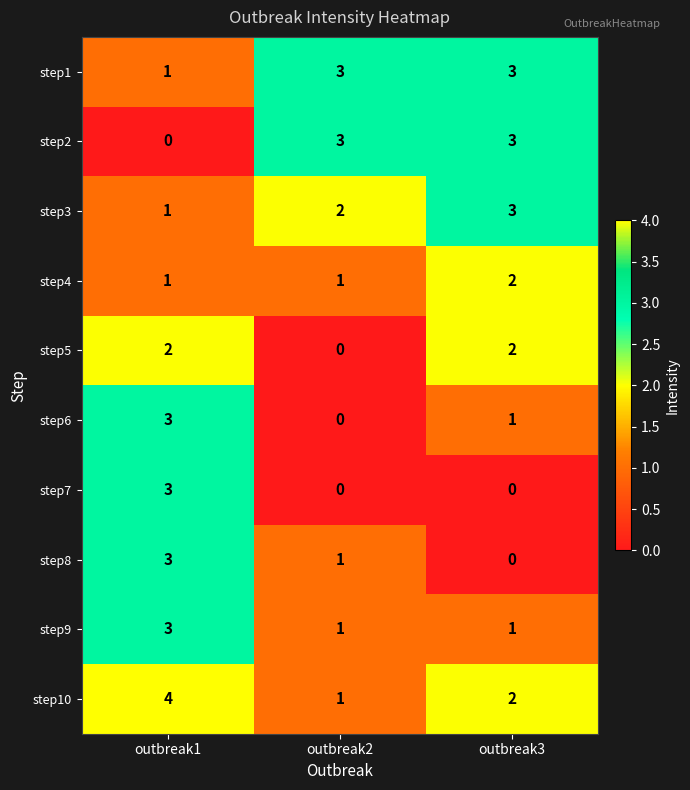

List the labels in order of step8 value, largest first.

outbreak1, outbreak2, outbreak3